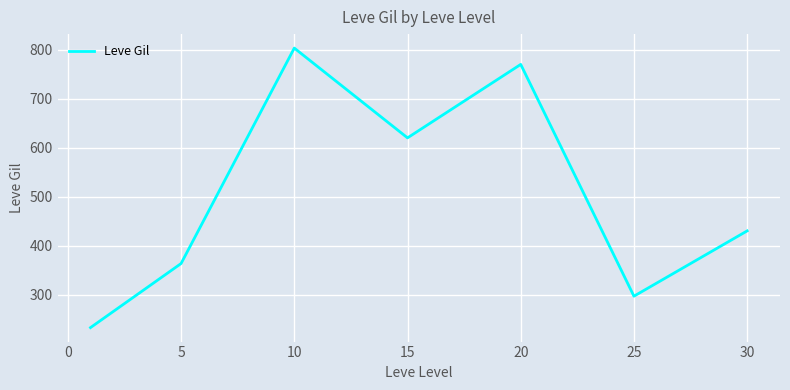

How many interior local valleys (lower than both neighbors) does the data have?

2